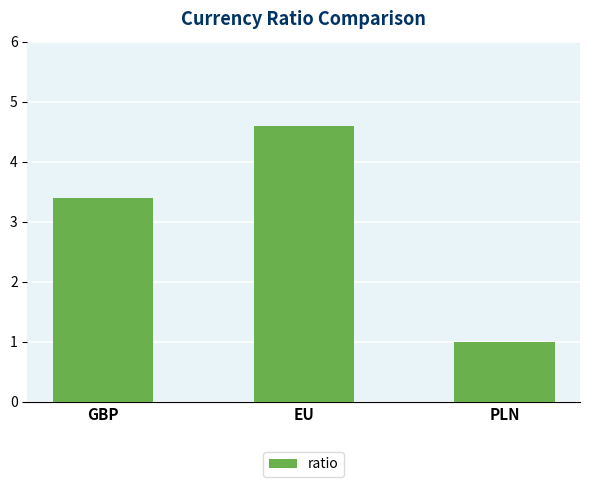

What is the maximum value shown in the chart?

4.6